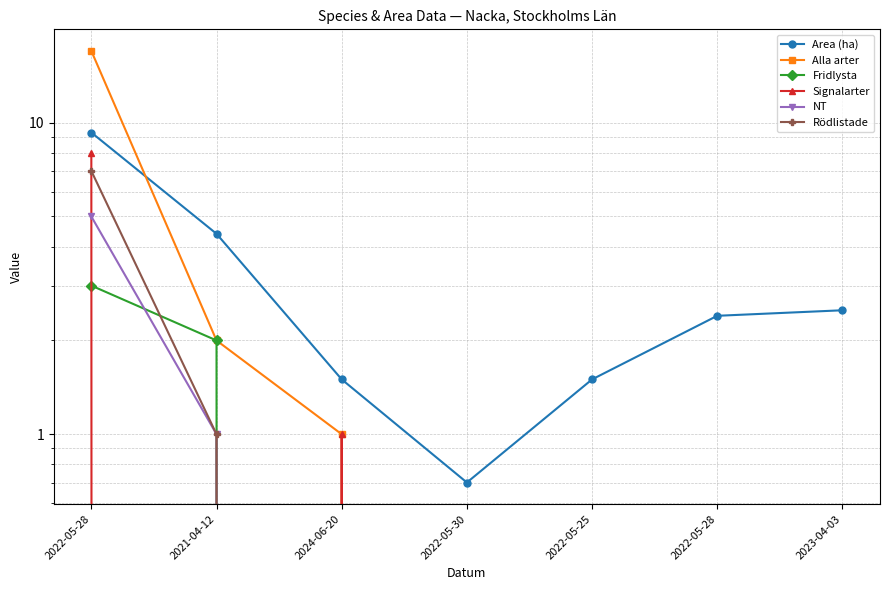

At how many categories does at least one series exceed 0?

7